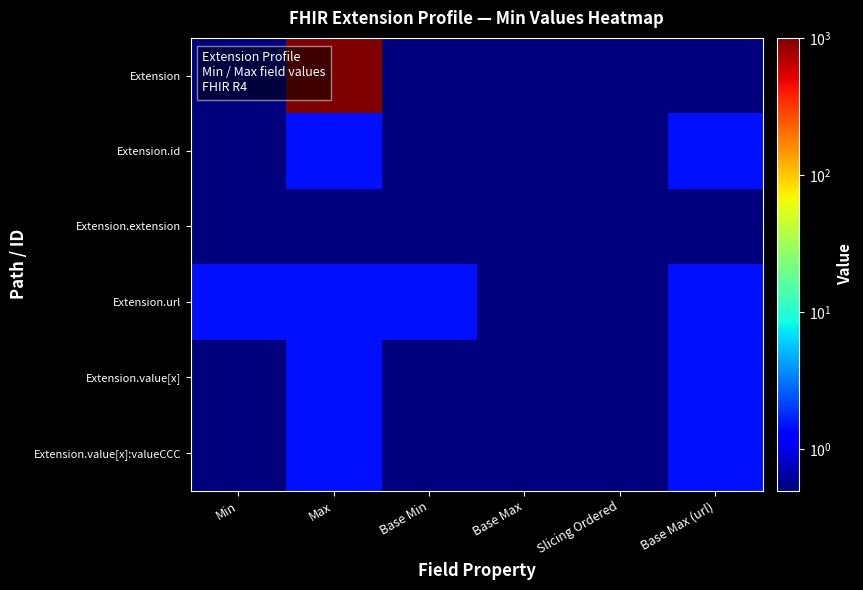

What is the total value across all series at Base Max (url)?

7.0